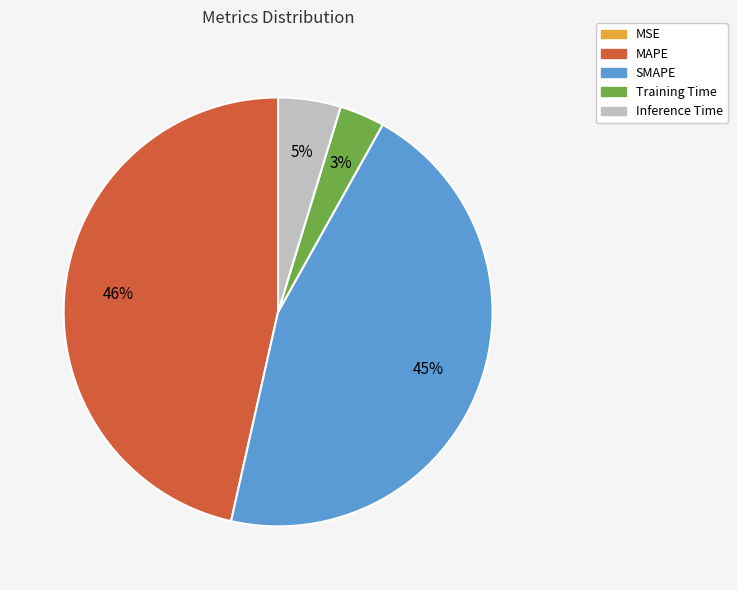

Is there any slice that represents more than half of the pie?

No